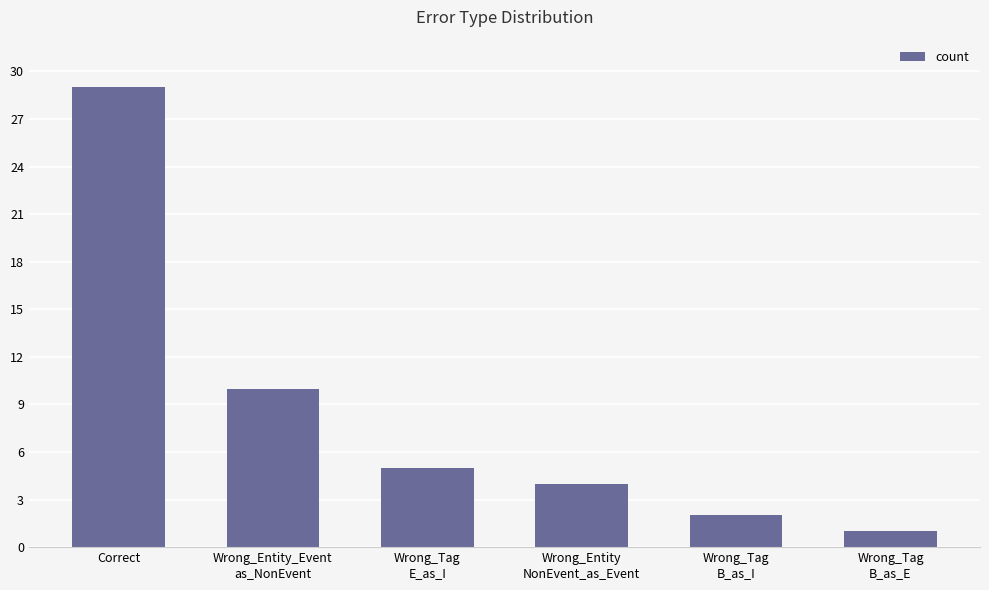

What is the label of the 4th bar from the left?

Wrong_Entity
NonEvent_as_Event